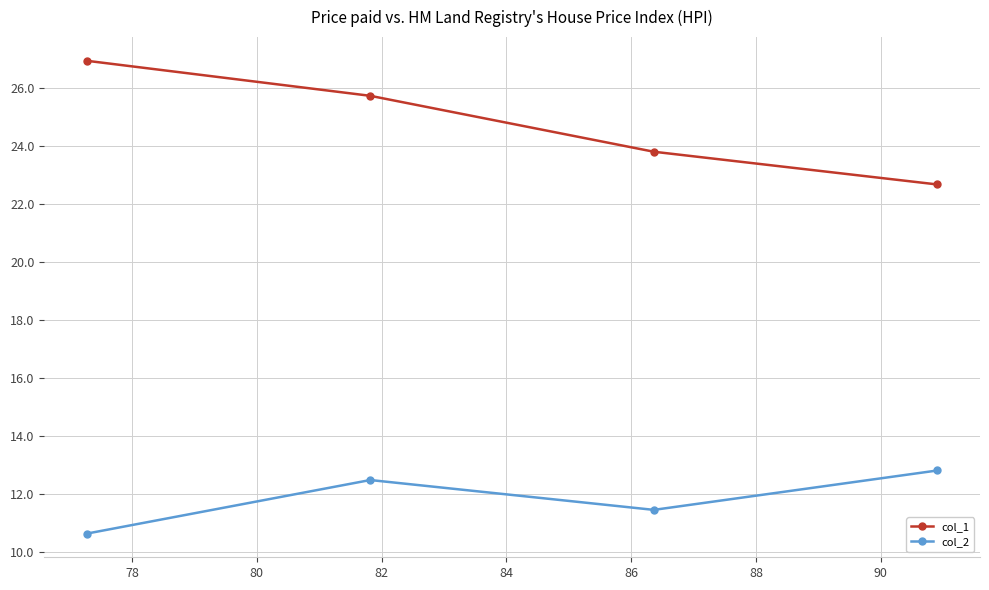

Count the number of categories in the chart.

4